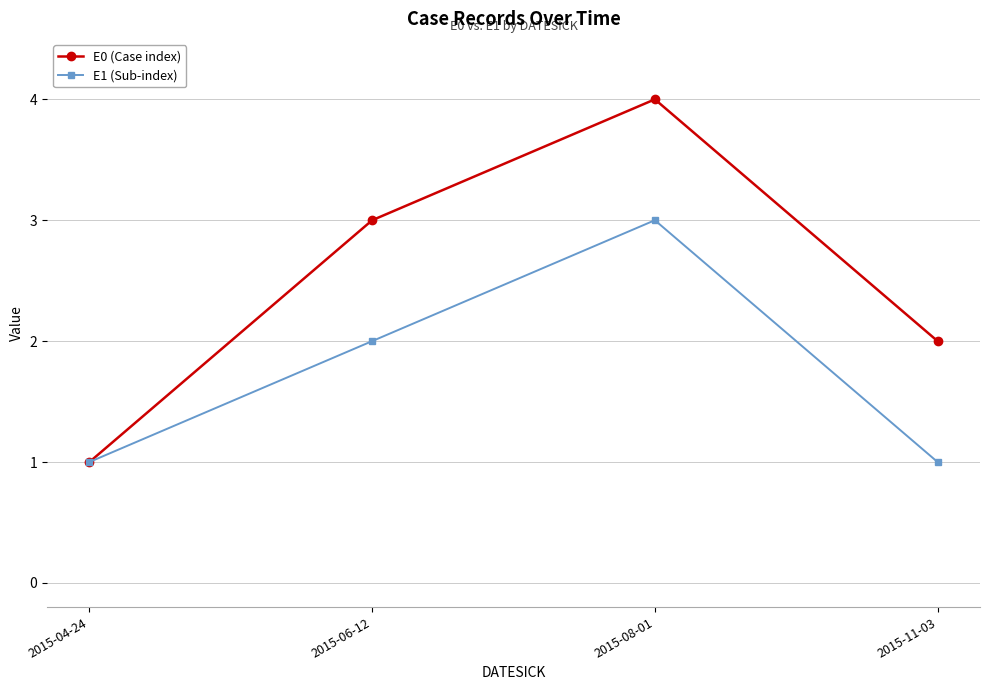

At which label does E0 (Case index) reach its peak?

2015-08-01